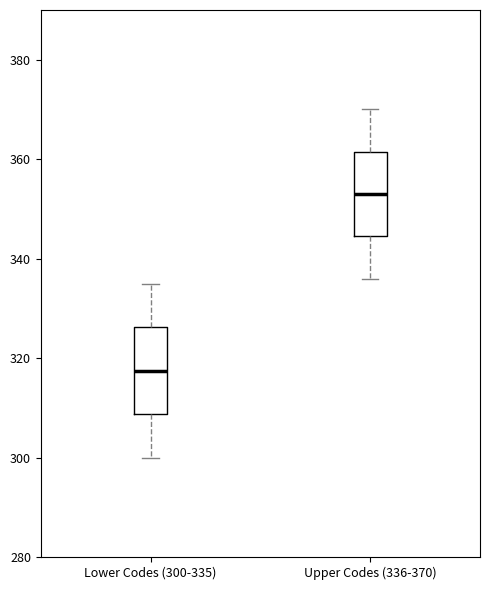

Reading left to right, transcribe this box plot: for each box, give where its median line is, the range the box spans, and where its two whiskers end, as read against the y-axis. The values are not printed on the chart, so give them approximately, as read against the axis.

Lower Codes (300-335): median 318, box 308 to 326, whiskers 300 to 336
Upper Codes (336-370): median 354, box 344 to 362, whiskers 336 to 370